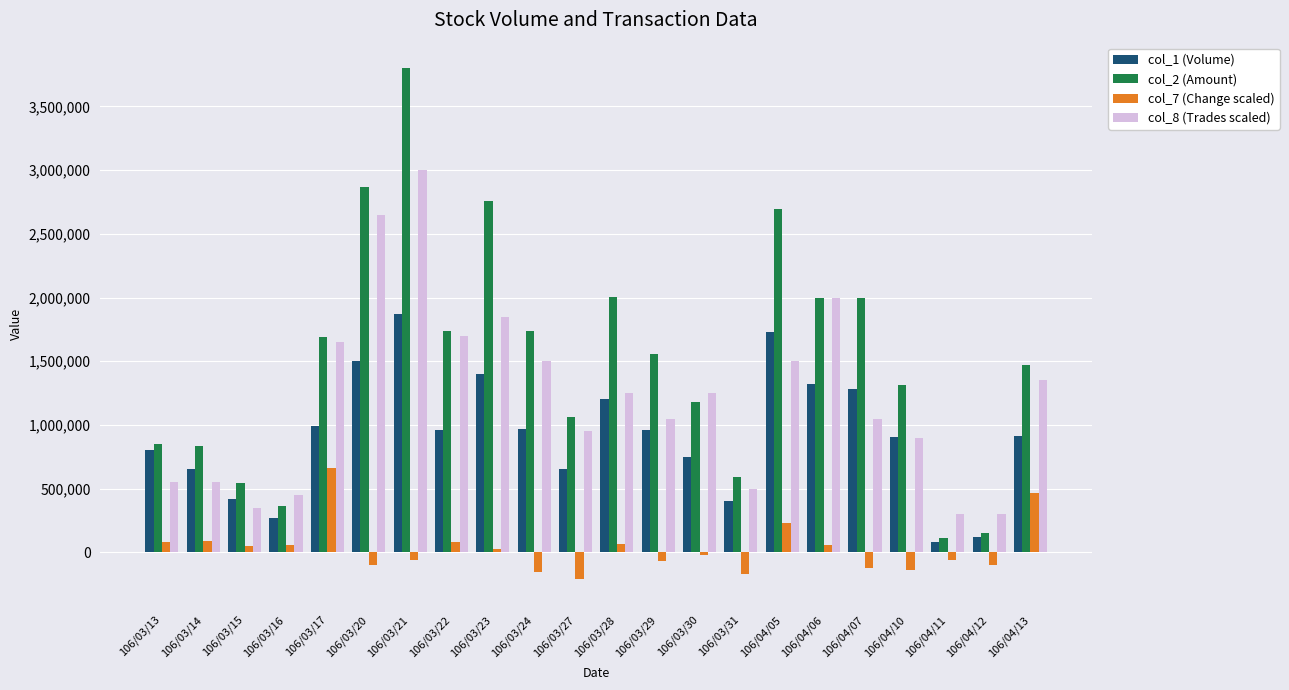

What is the difference between the highest and lowest values at 106/03/31?

759920